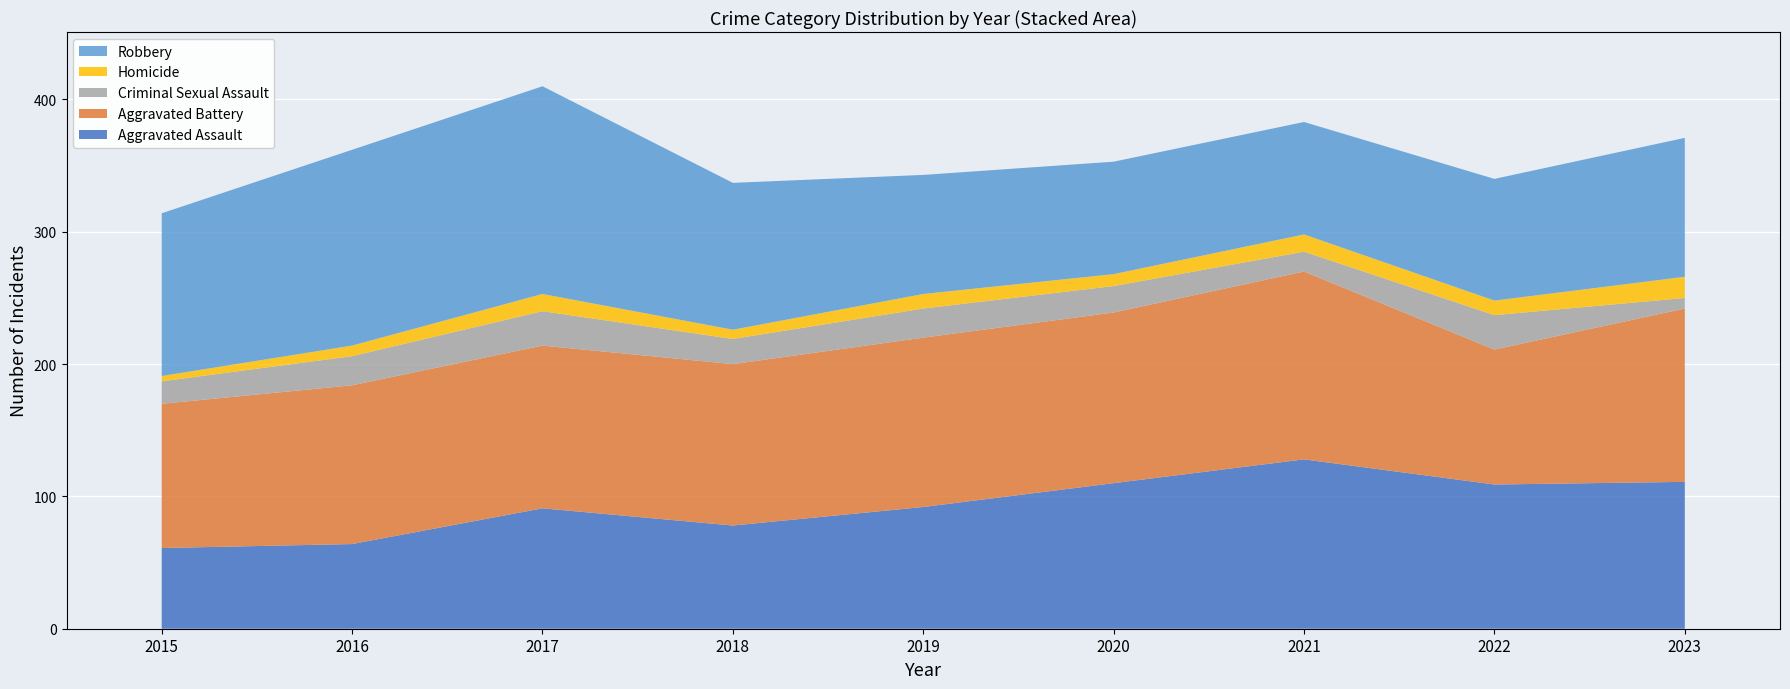

Reading left to right, extract all data points from this chart.

Aggravated Assault: 2015=61	2016=64	2017=91	2018=78	2019=92	2020=110	2021=128	2022=109	2023=111
Aggravated Battery: 2015=109	2016=120	2017=123	2018=122	2019=128	2020=129	2021=142	2022=102	2023=131
Criminal Sexual Assault: 2015=17	2016=22	2017=26	2018=19	2019=22	2020=20	2021=15	2022=26	2023=8
Homicide: 2015=4	2016=8	2017=13	2018=7	2019=11	2020=9	2021=13	2022=11	2023=16
Robbery: 2015=123	2016=148	2017=157	2018=111	2019=90	2020=85	2021=85	2022=92	2023=105